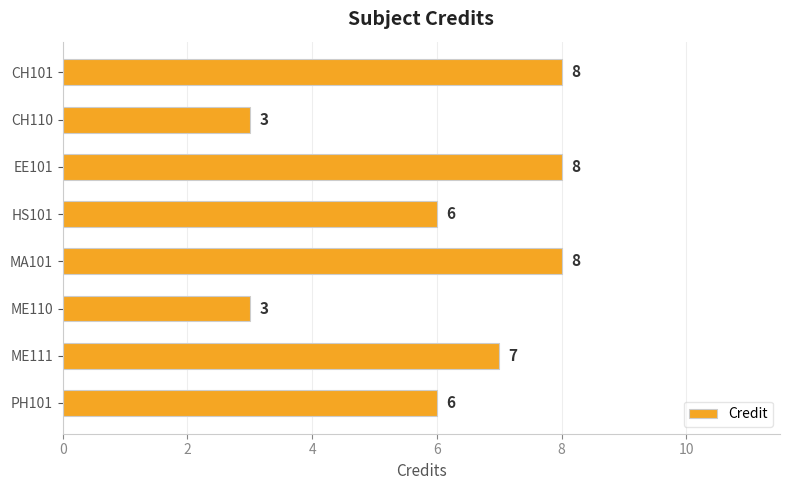

What is the minimum value shown in the chart?

3